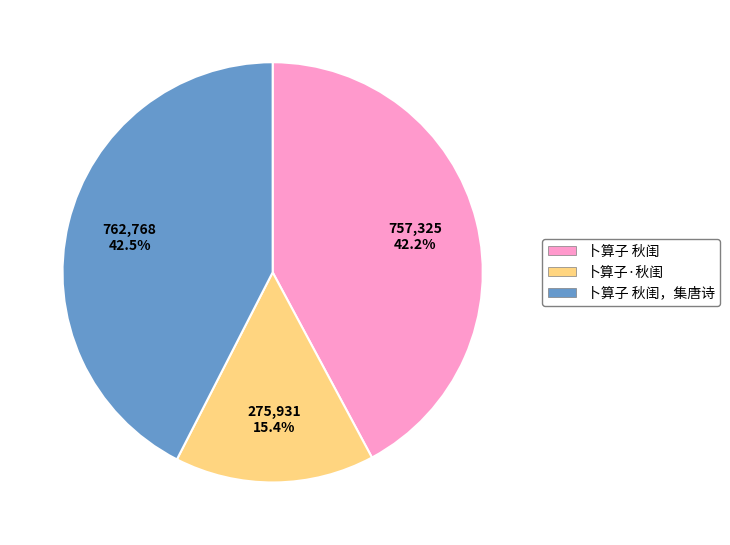

To the nearest percent, what portion does 卜算子·秋闺 represent?

15%